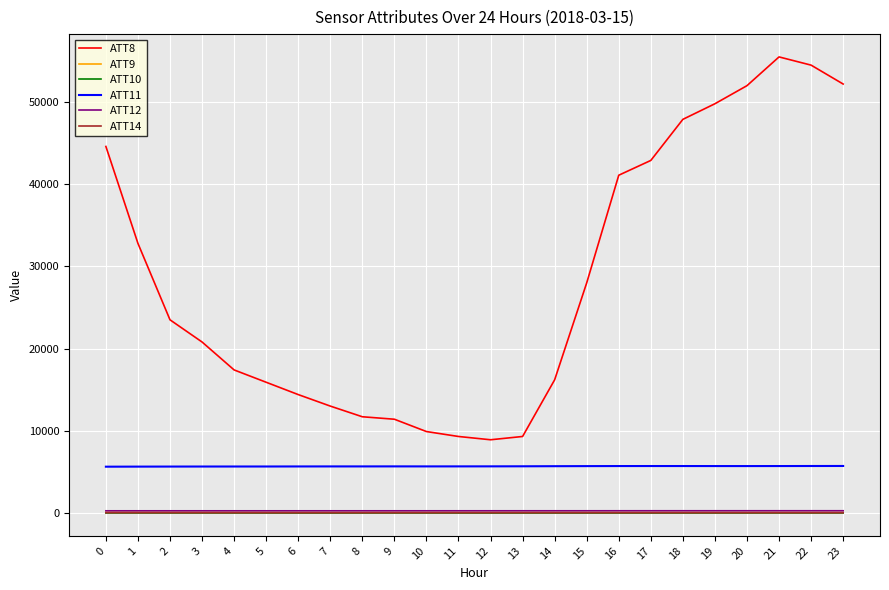

True or false: ATT12 and ATT14 cross at least once.

False